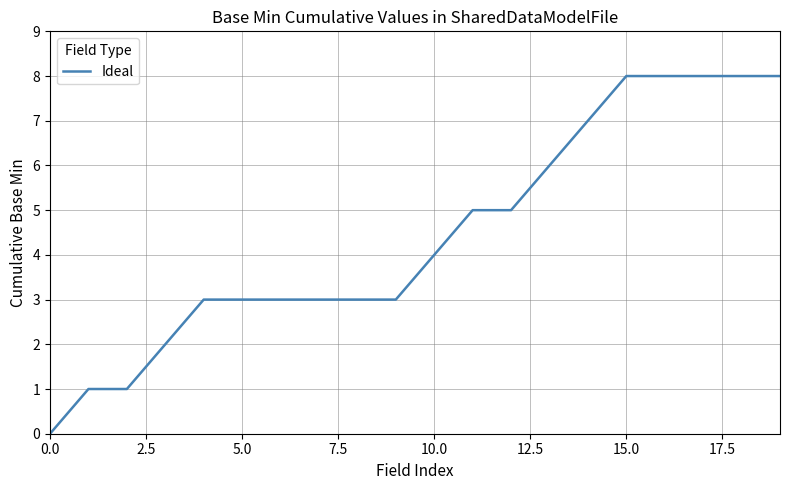

What is the difference between the maximum and minimum values?

8